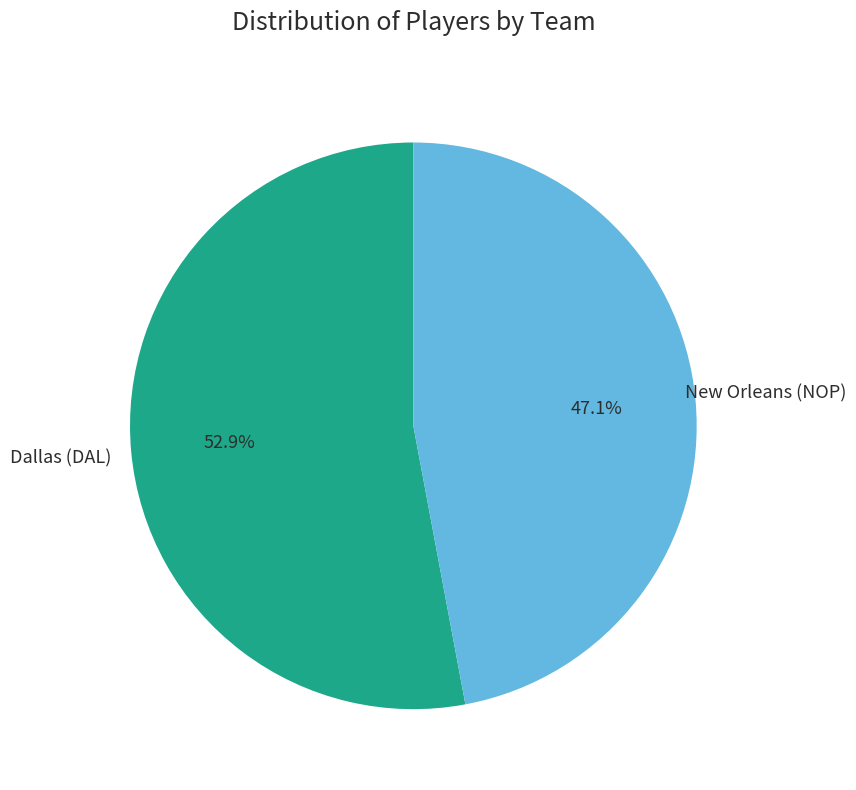

Is there any slice that represents more than half of the pie?

Yes